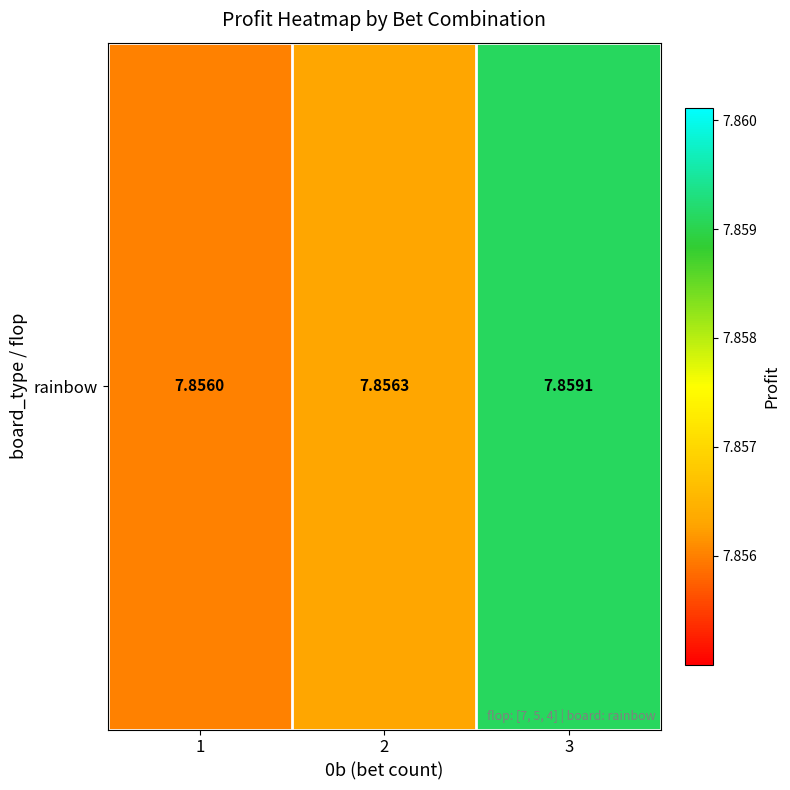

Count the number of data series in this chart.

1